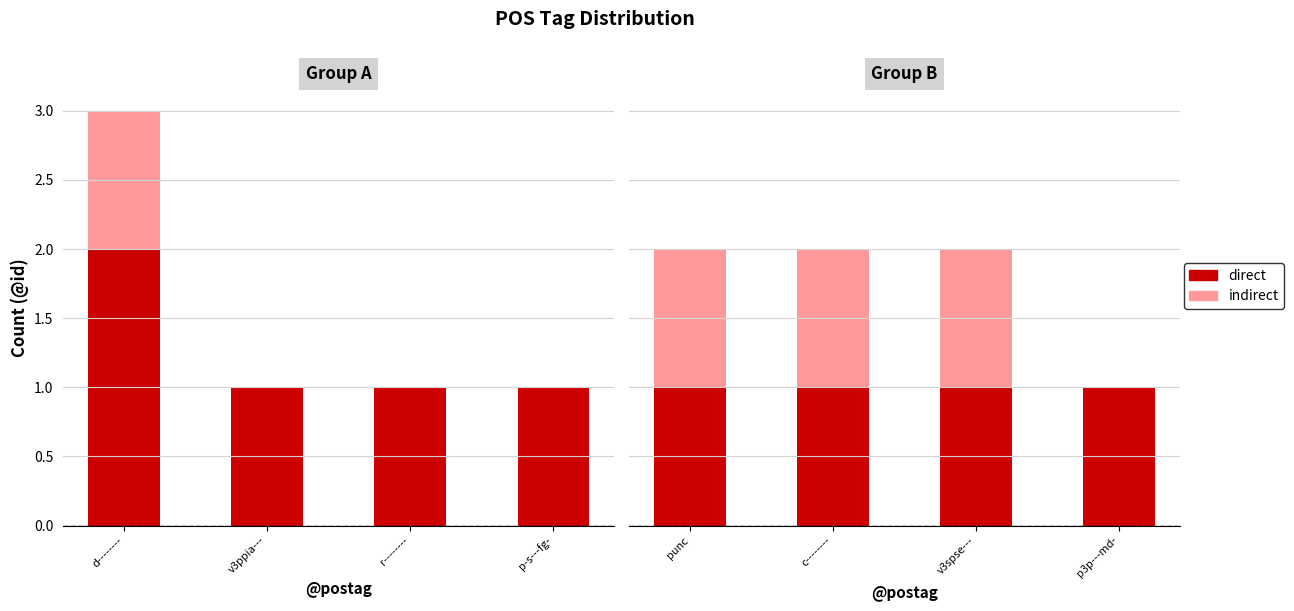

What are all the series names shown in the legend?

direct, indirect